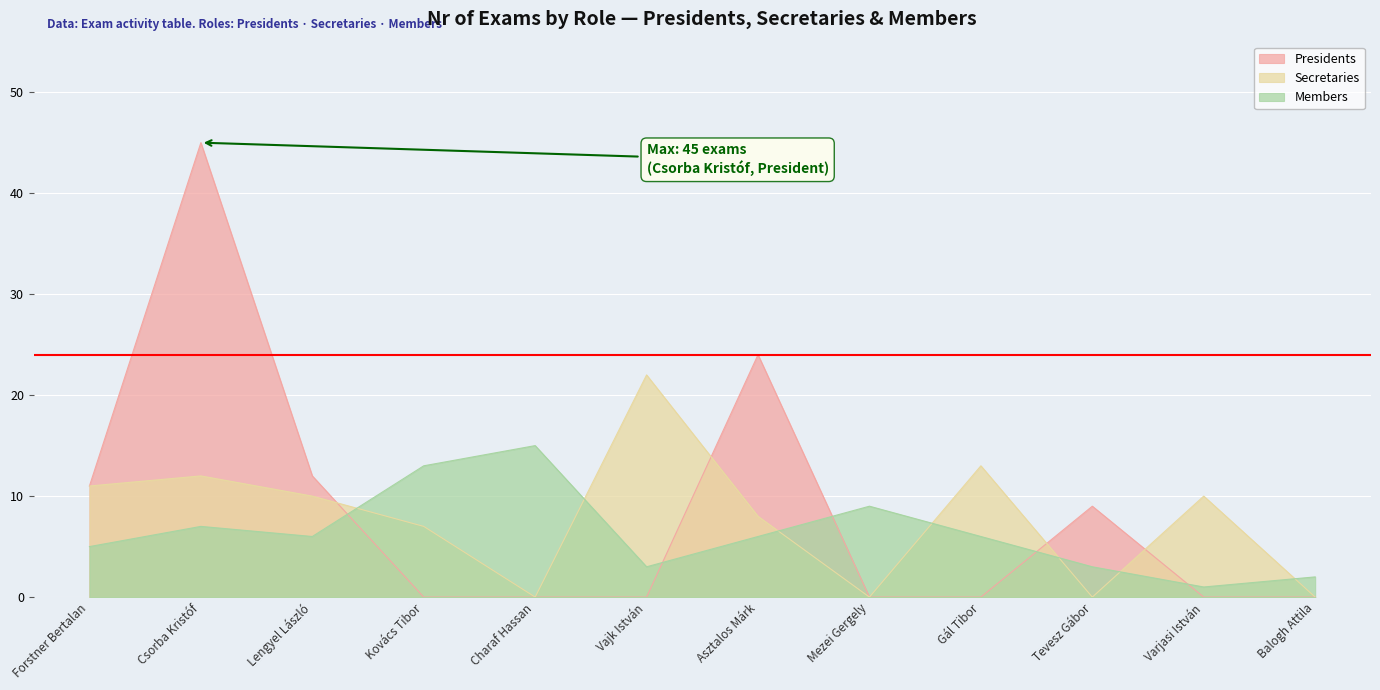

How many data points does each series have?

12